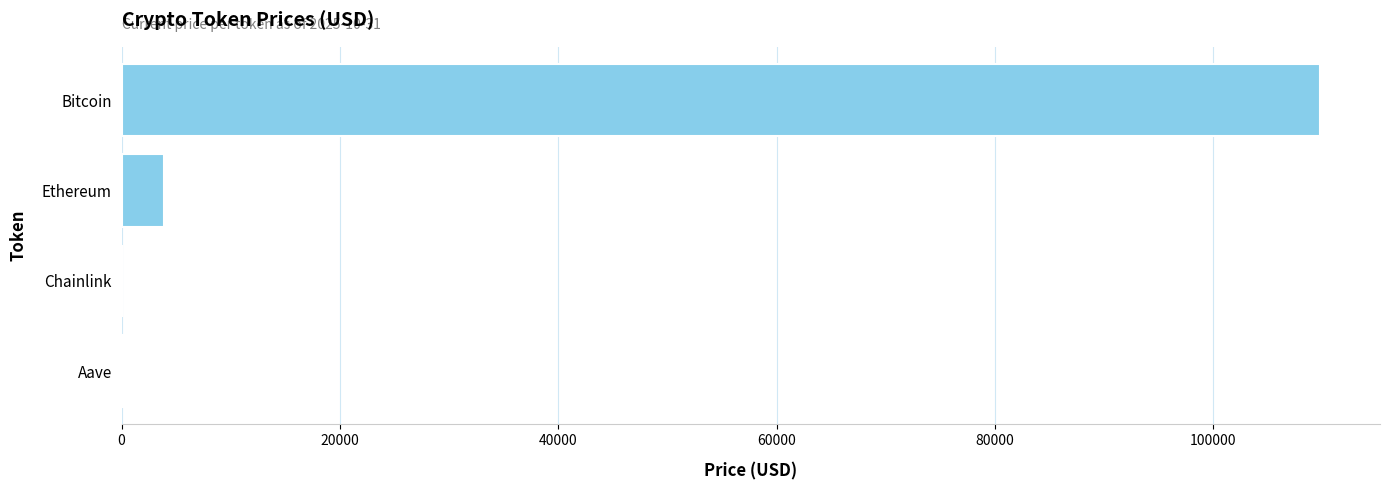

Which has a higher value, Bitcoin or Chainlink?

Bitcoin